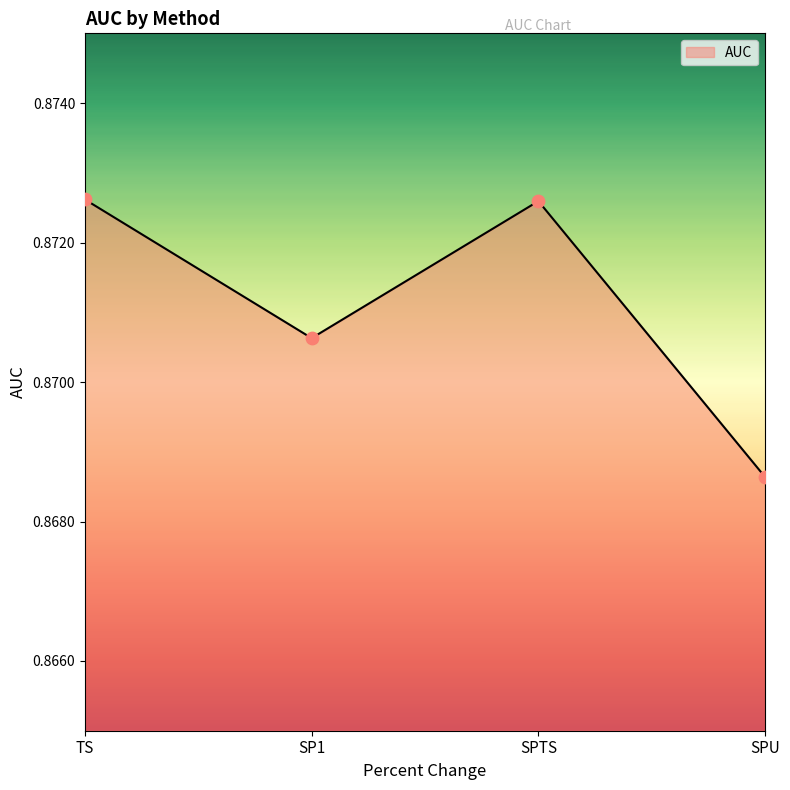

Which has a higher value, TS or SP1?

TS